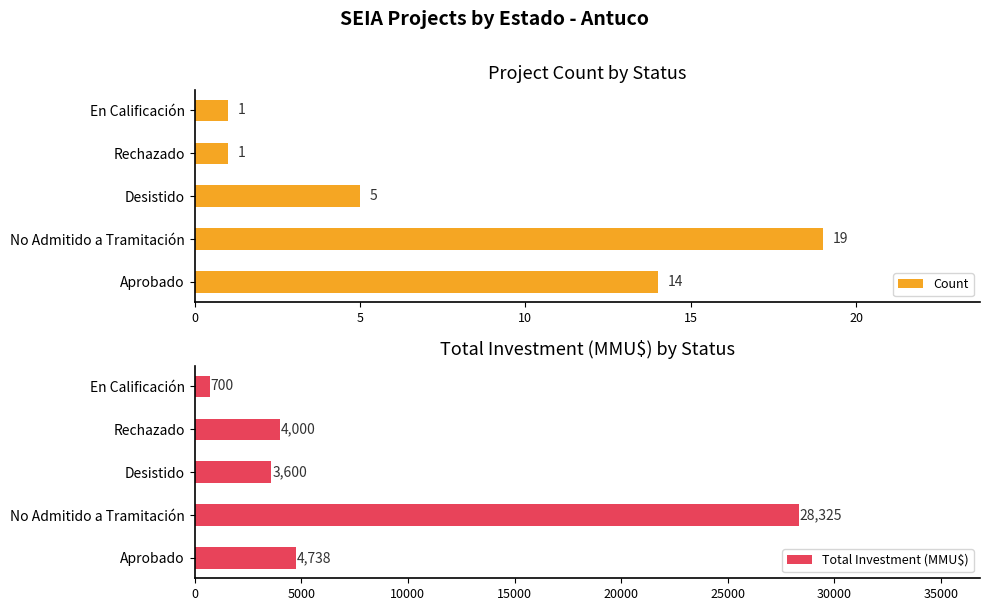

True or false: Count has a value of 1 at En Calificación.

True